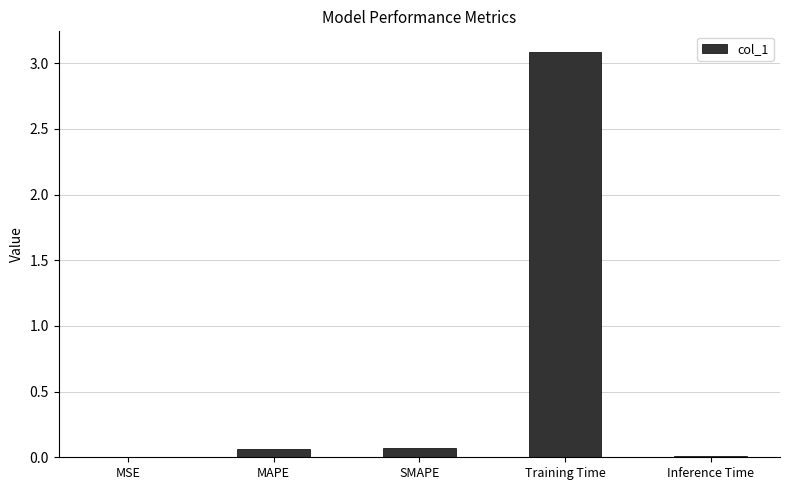

What is the greatest value displayed?

3.1